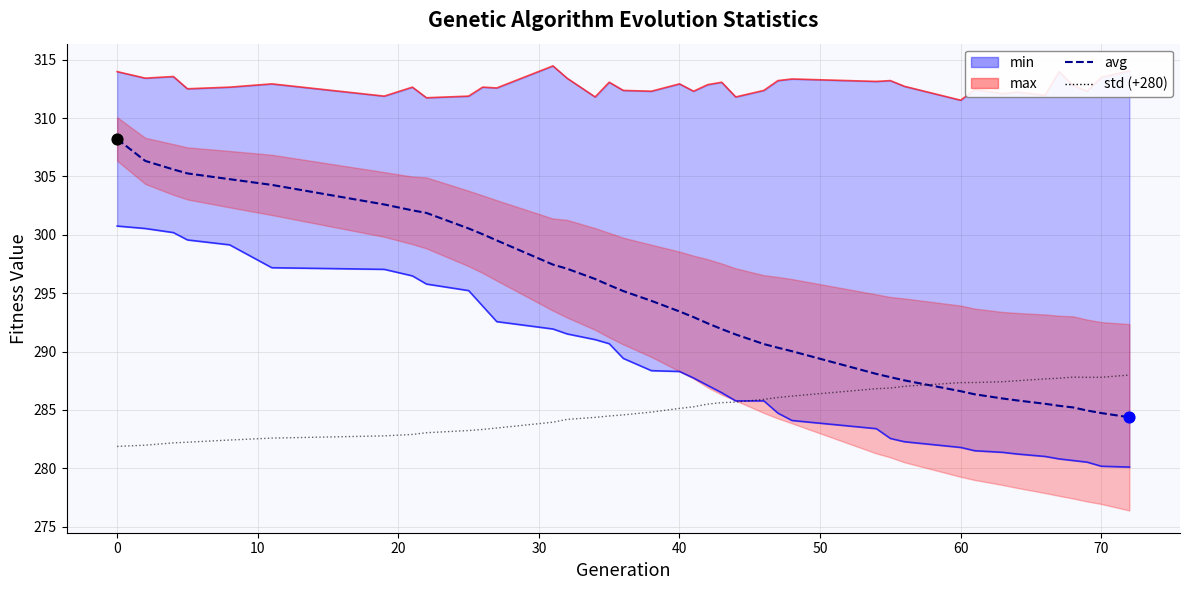

Which series has the largest Y range (max minus min)?

avg